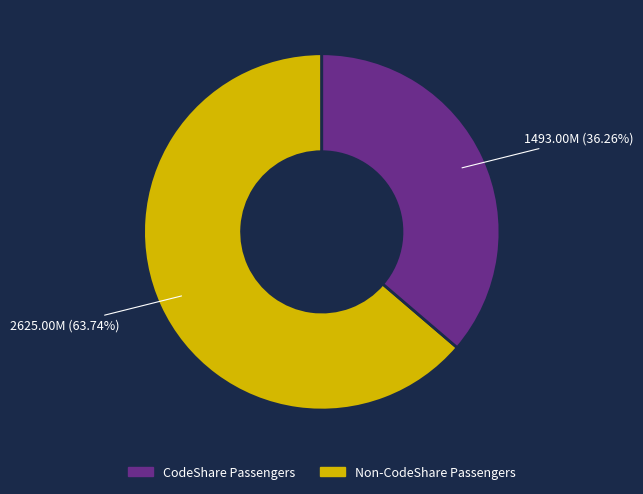

Does any single category account for the majority?

Yes